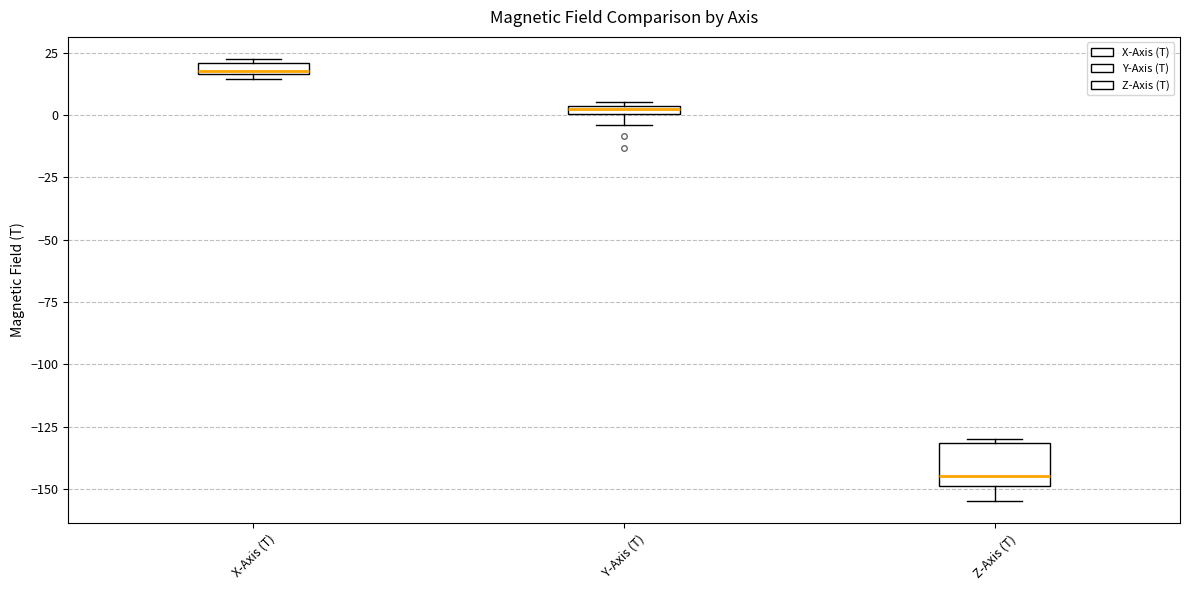

Where is the upper edge of the box for Z-Axis (T) on the y-axis? The values are not printed on the chart, so give them approximately, as read against the axis.

-130